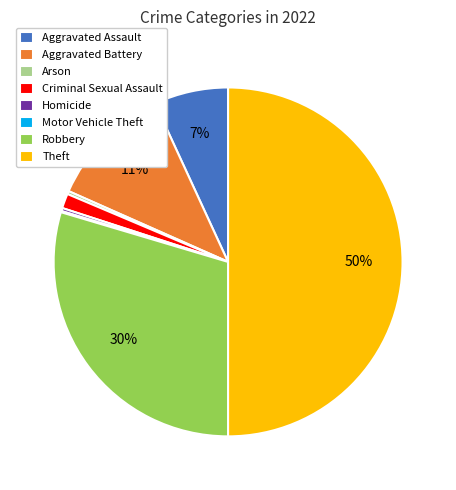

Which has a higher value, Arson or Theft?

Theft